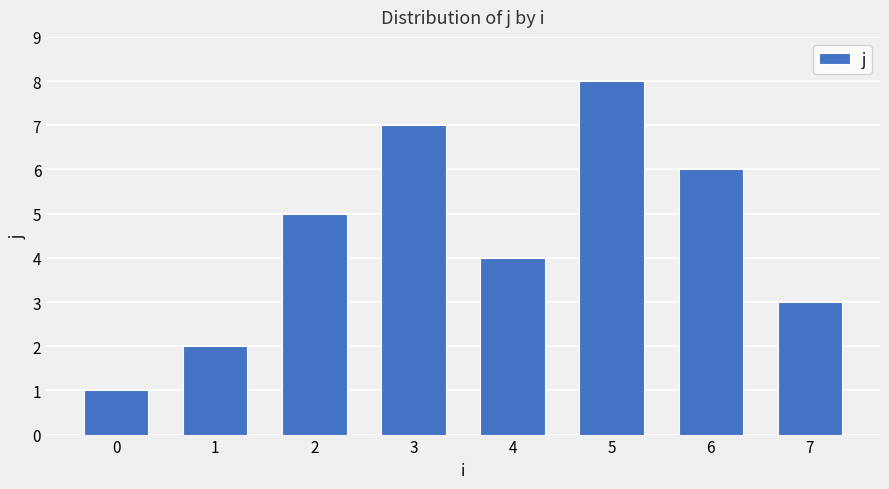

At which label is the value closest to 4?

4